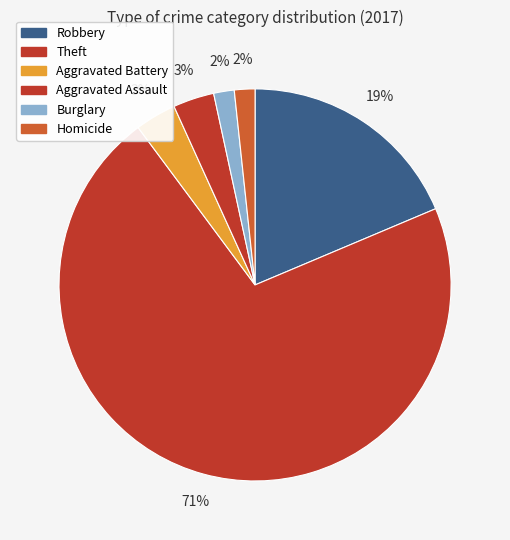

Count the number of slices in the pie.

6